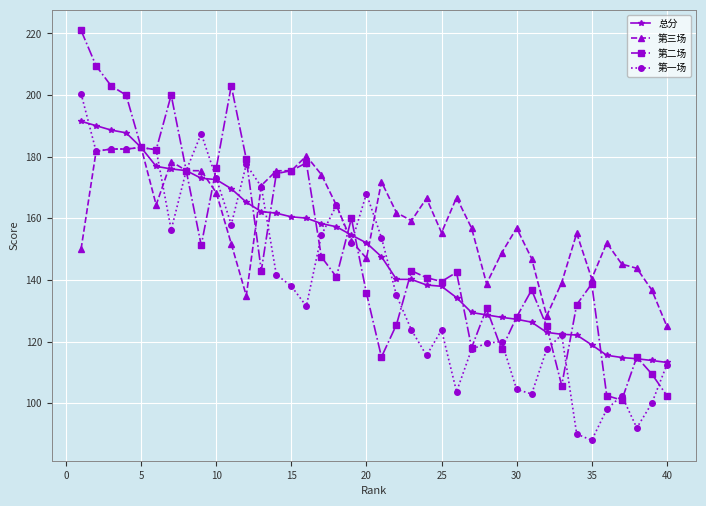

What is the highest value of the 第三场 series?

183.0